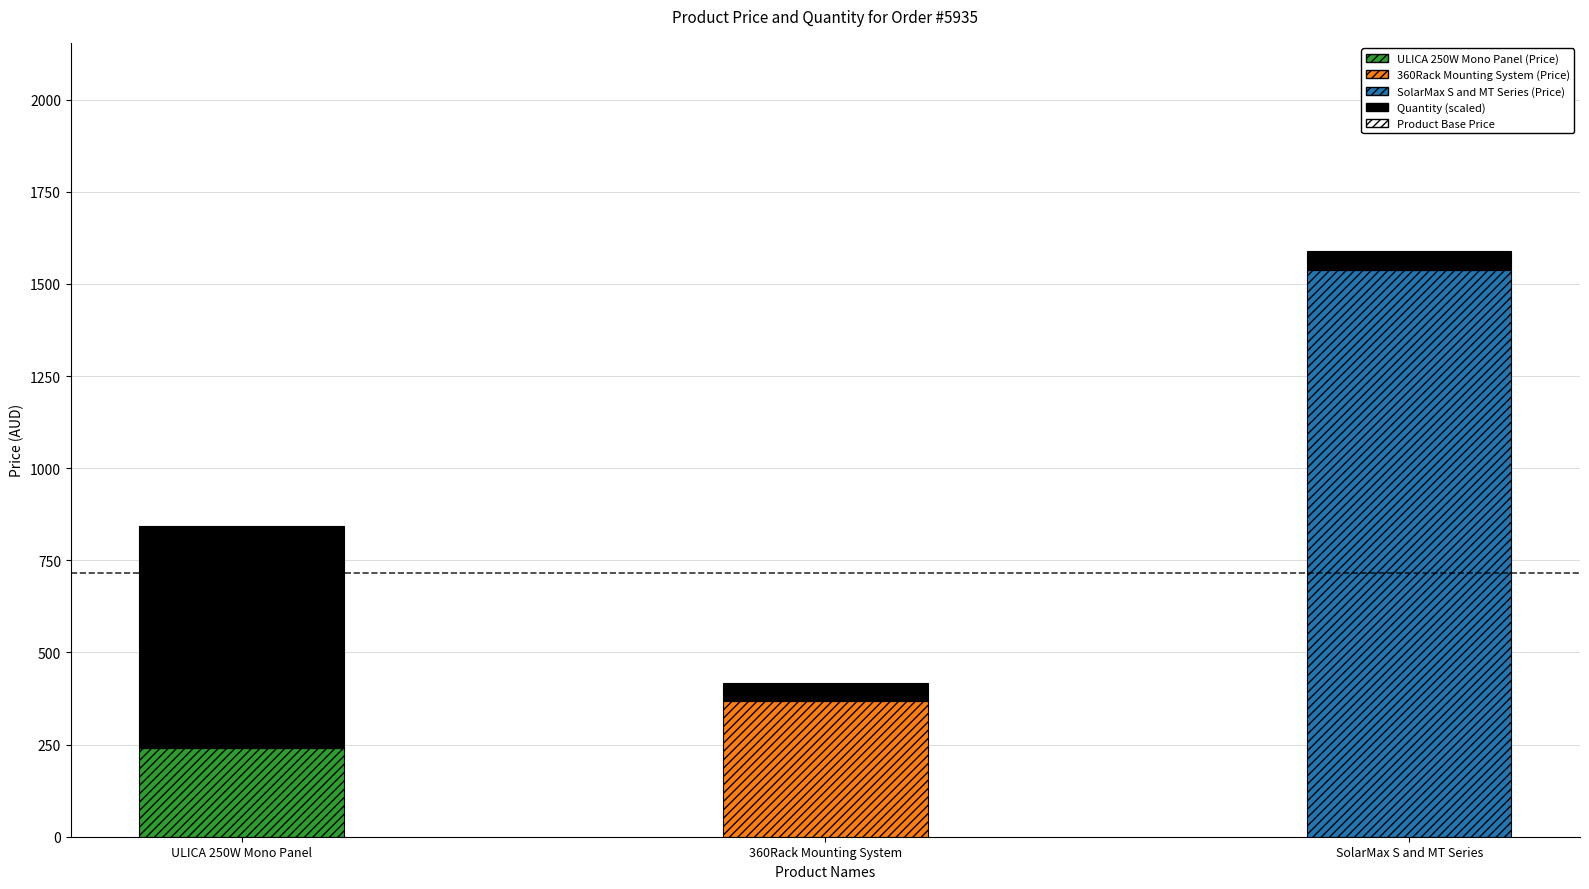

At which label does quantity reach its peak?

ULICA 250W Mono Panel